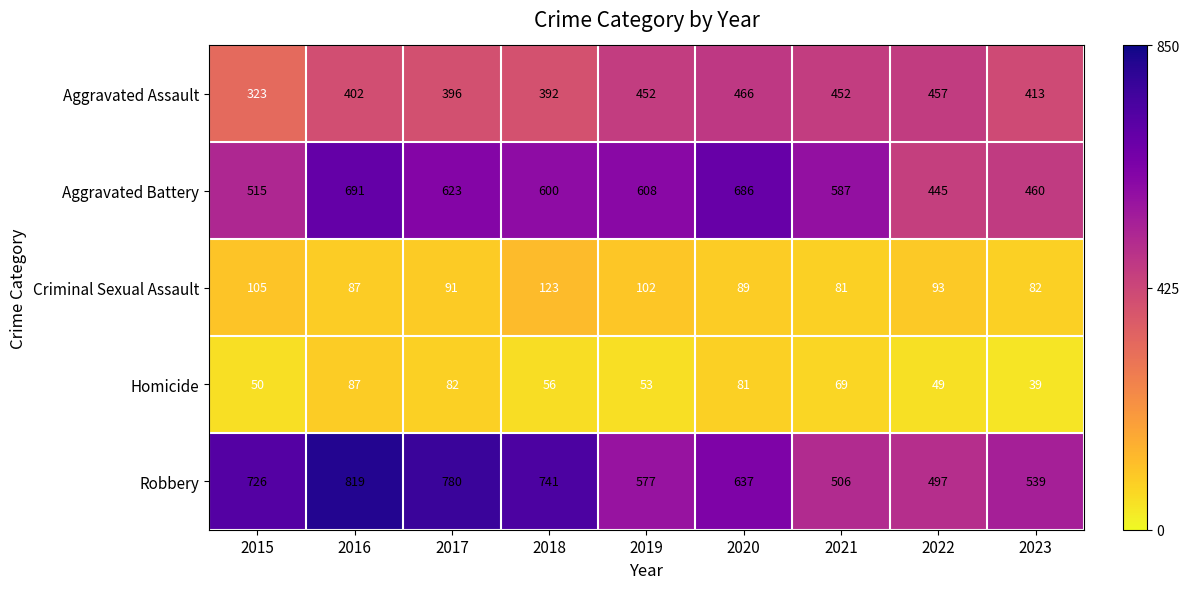

The Aggravated Assault series shows 323 at 2015. True or false?

True